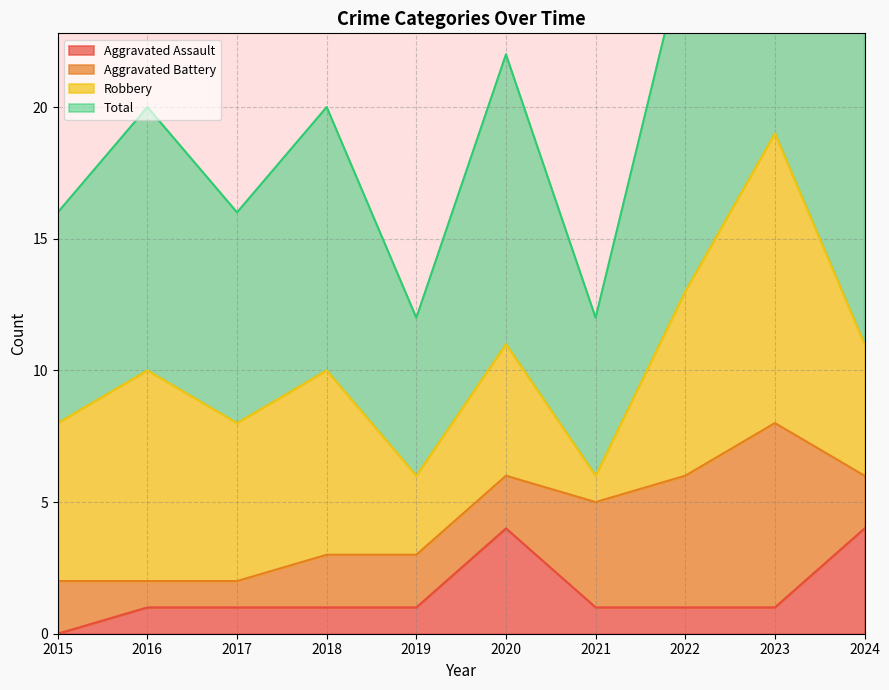

Read the Total value at 2022, to the nearest 10.

30